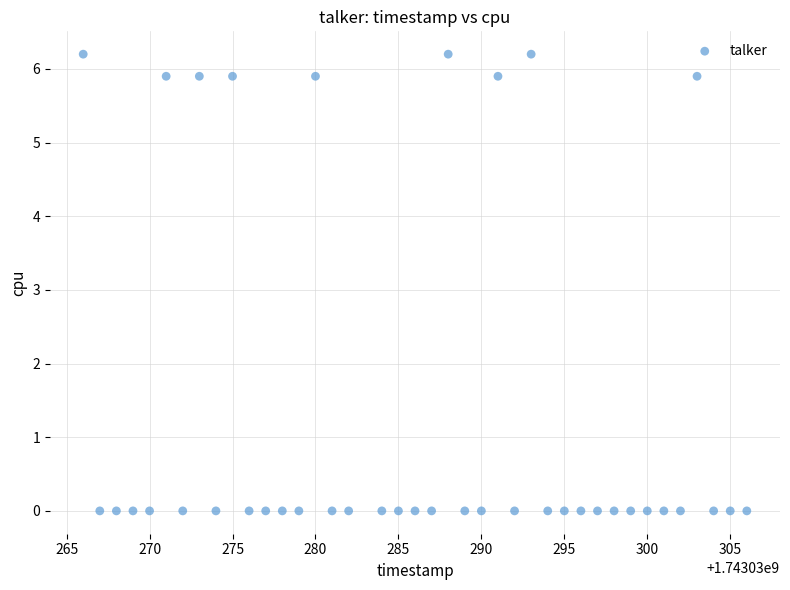

What is the range of X values (max minus min)?

40.0